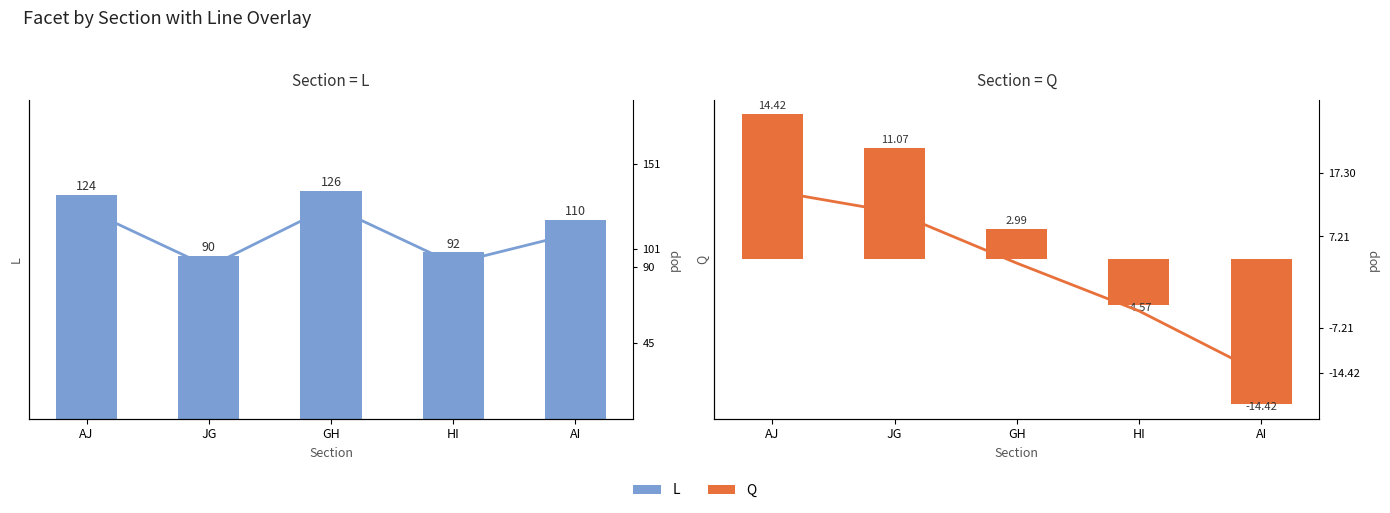

What is the greatest value displayed?

126.0